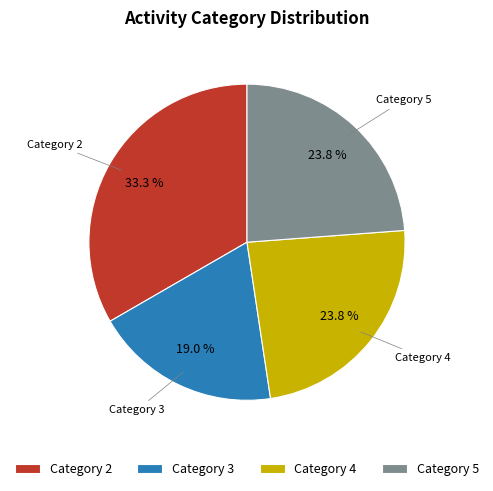

Does any single category account for the majority?

No